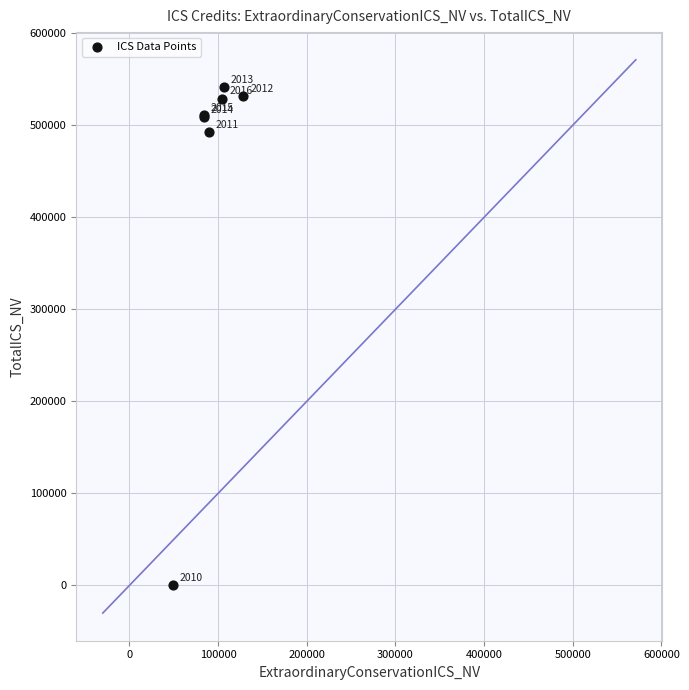

What Y value in the scatter plot is closest to 270525?

492538